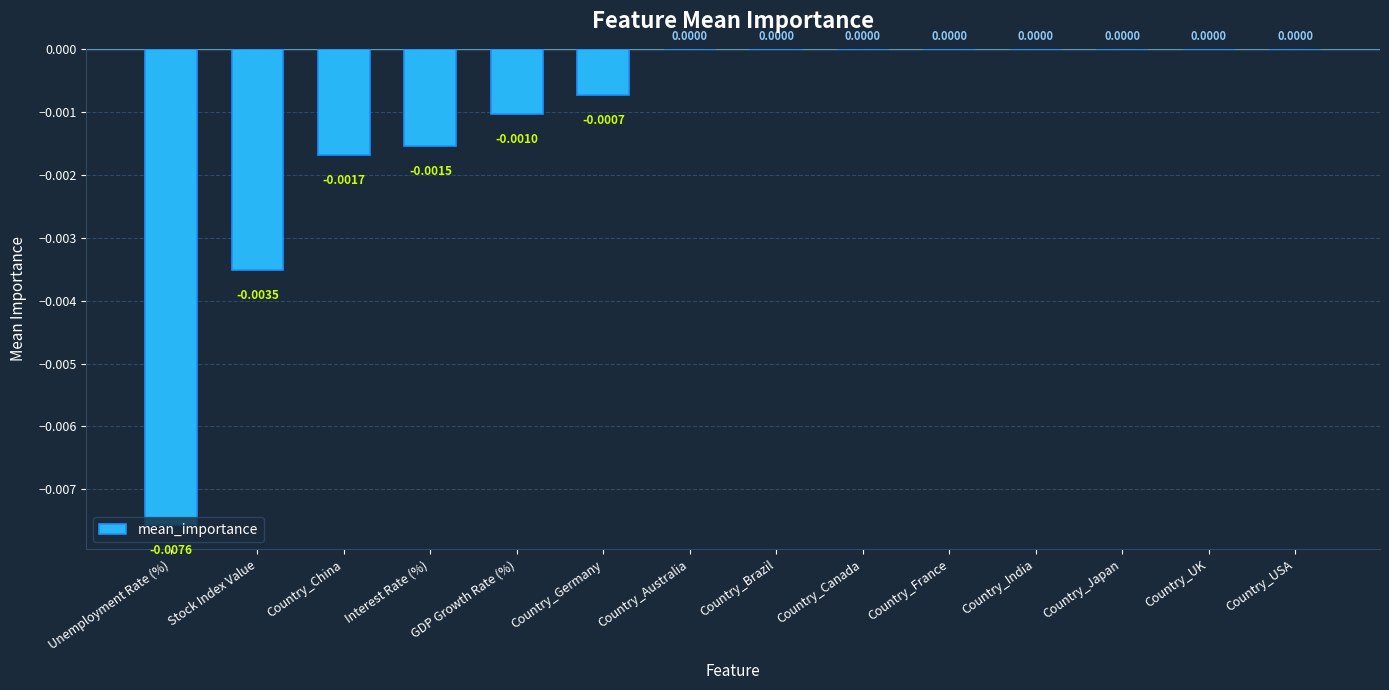

Between Unemployment Rate (%) and Country_Canada, which is larger?

Country_Canada